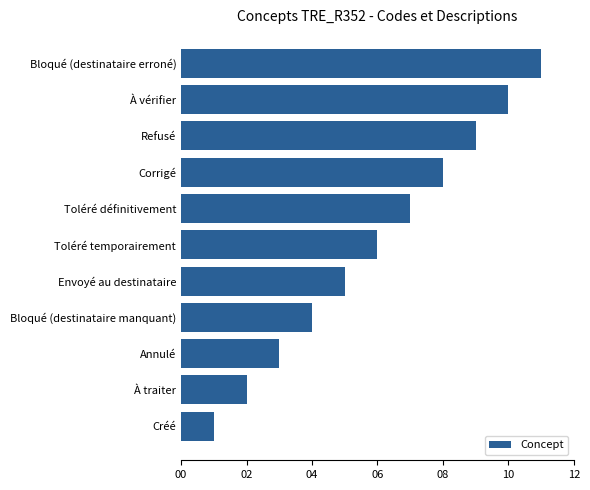

What is the approximate value at Envoyé au destinataire?

5